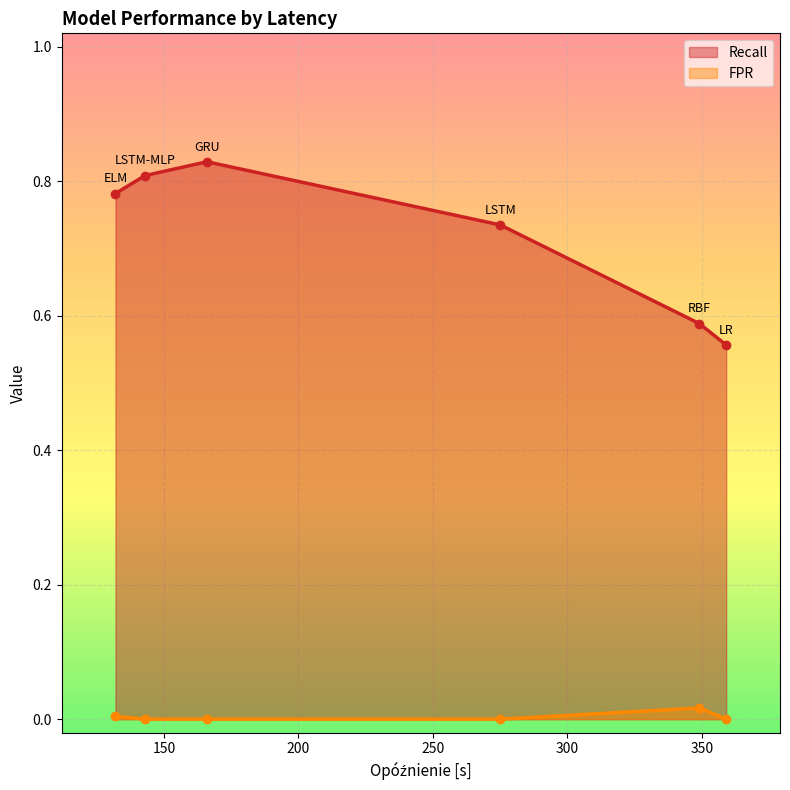

Rank the series at LSTM-MLP from highest to lowest value.

Recall, FPR